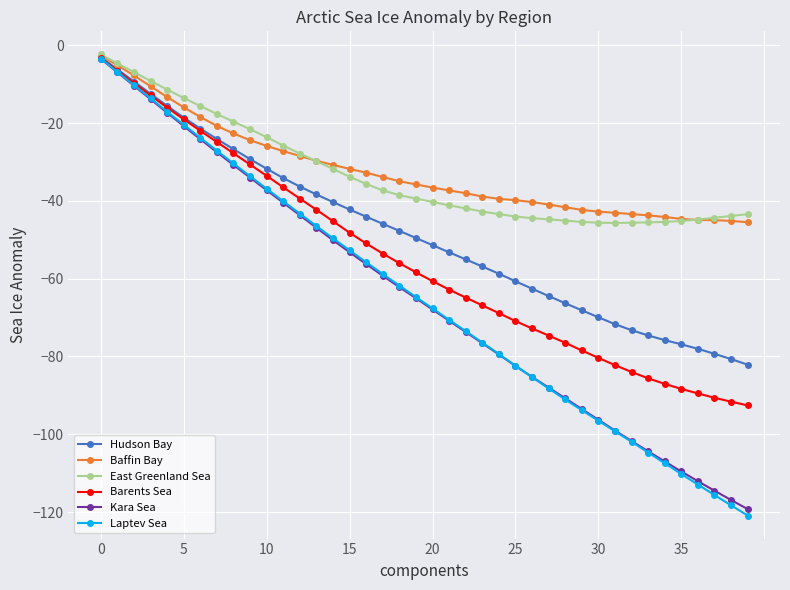

What is the sum of all Barents Sea values?

-2205.7